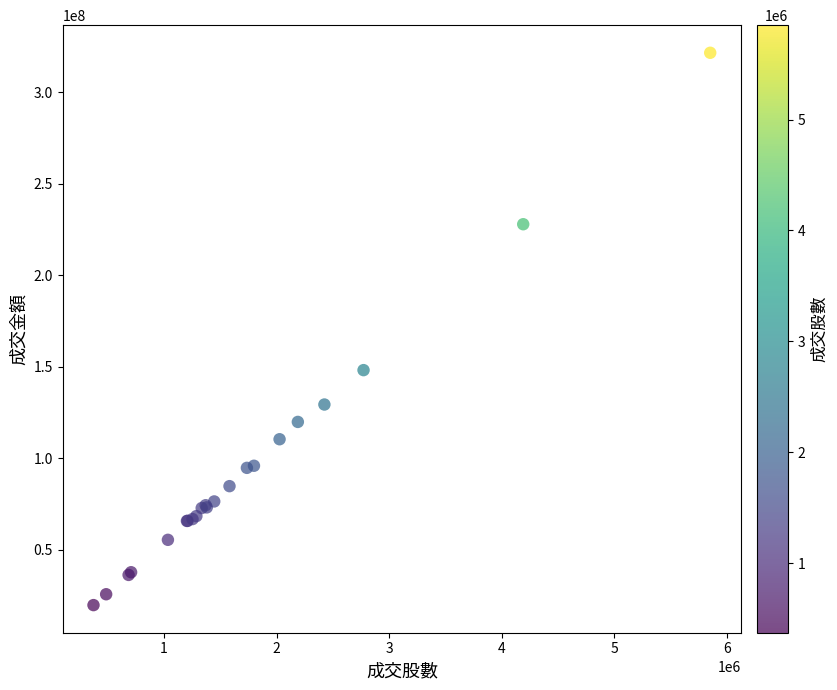

What Y value in the scatter plot is closest to 170702825?

148202958